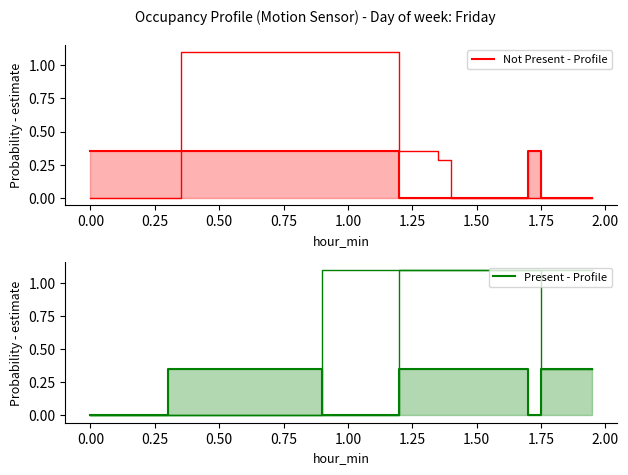

What is the average value of the Present - Profile series?

0.2